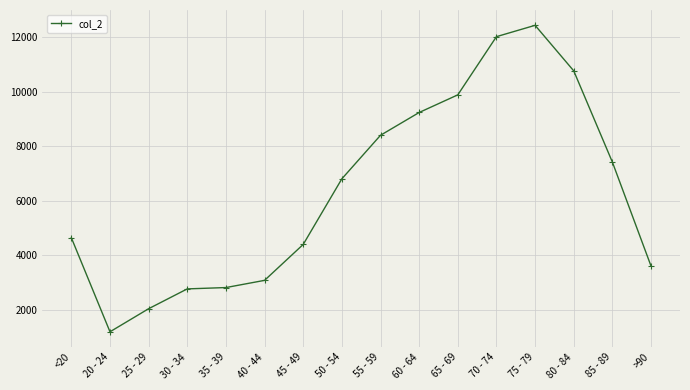

At which category does the chart reach its peak across all series?

75 - 79